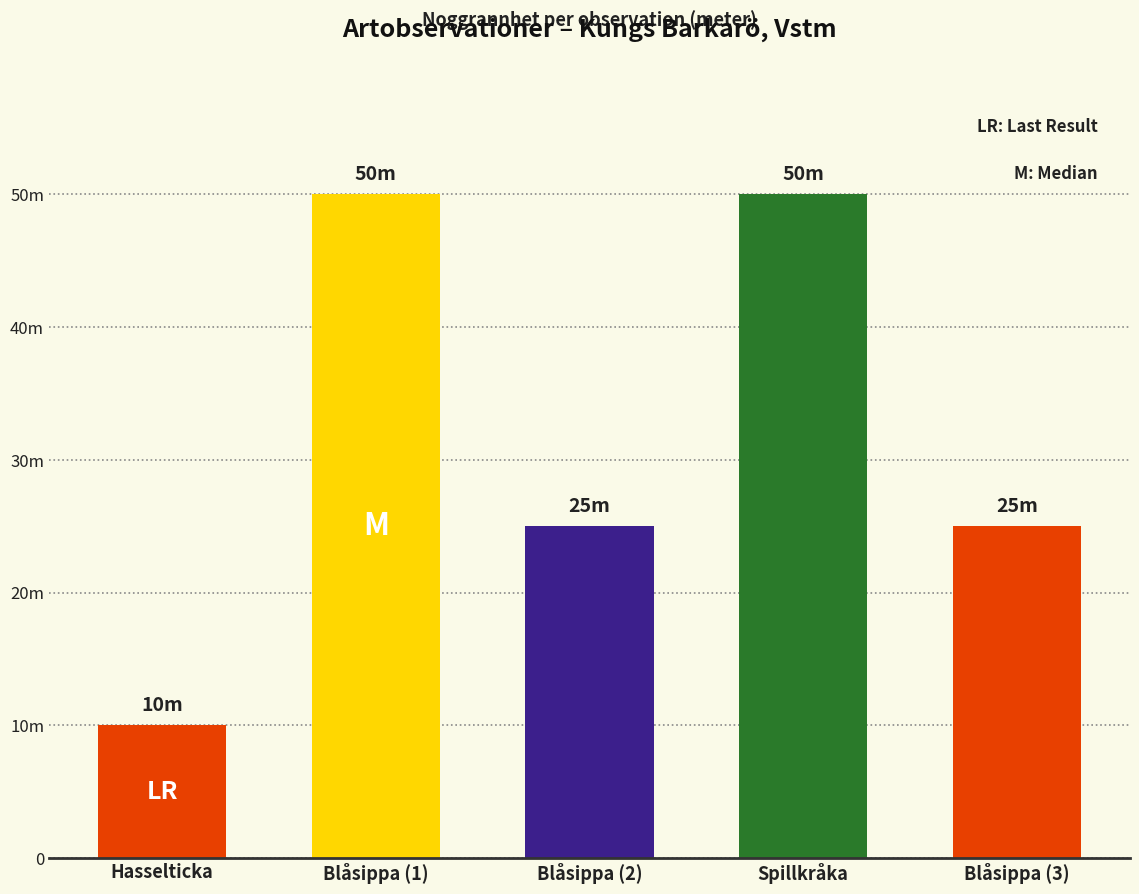

Approximately how many times larger is the value at Hasselticka compared to Blåsippa (2)?

0.4